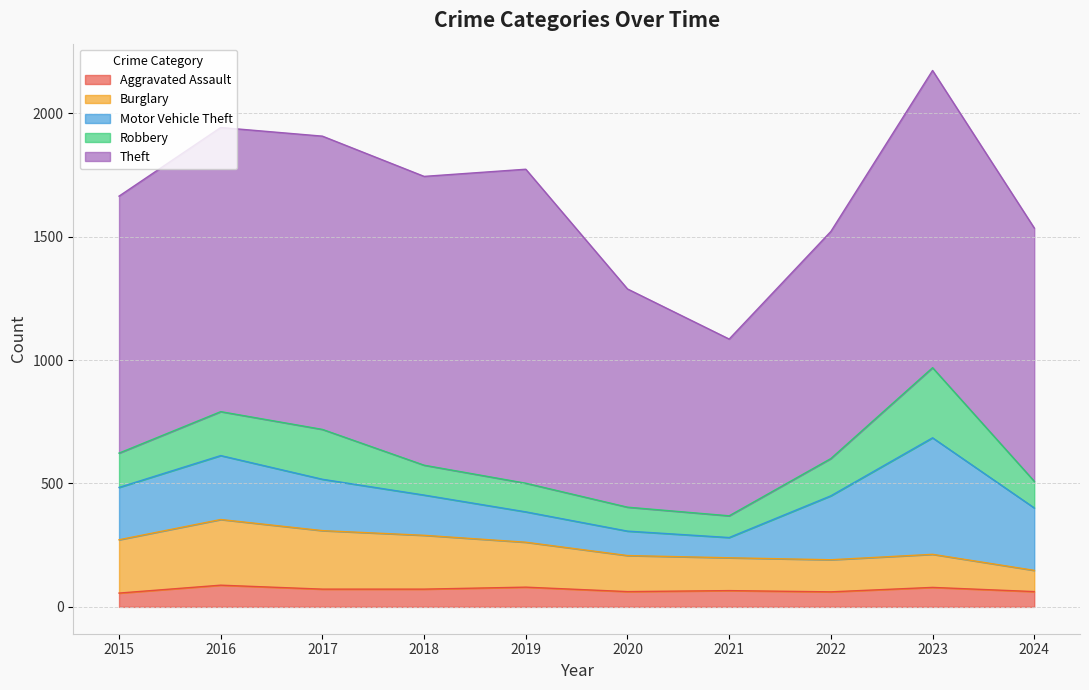

How many lines are shown in the chart?

5